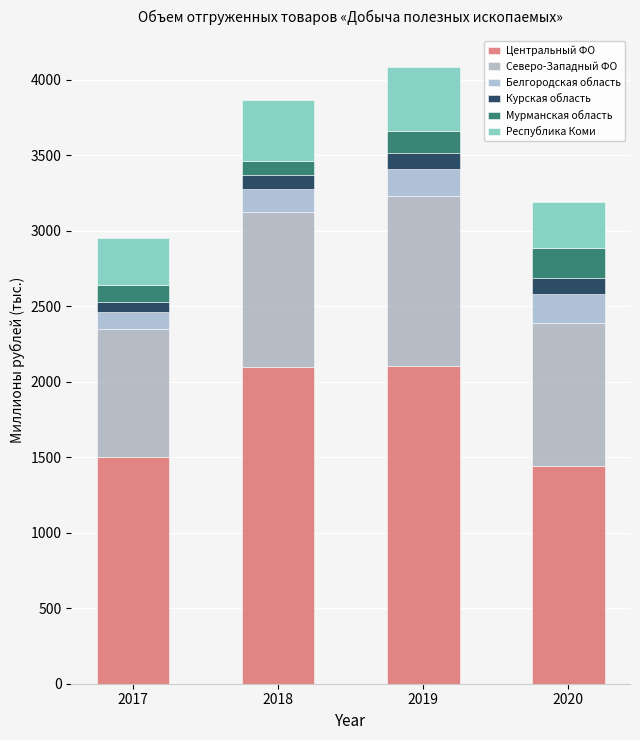

At which category is the sum across all series the highest?

2019